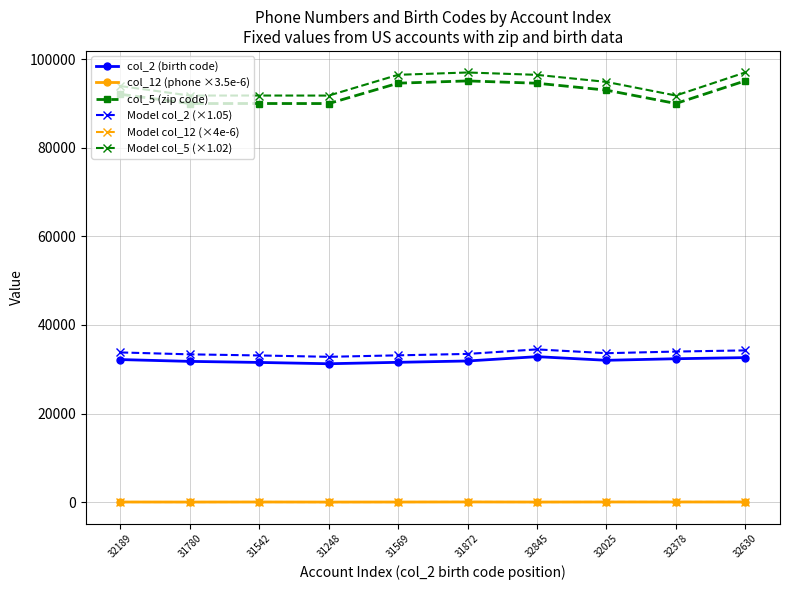

What is the difference between the maximum and minimum values in the Model col_5 (×1.02) series?

5231.6